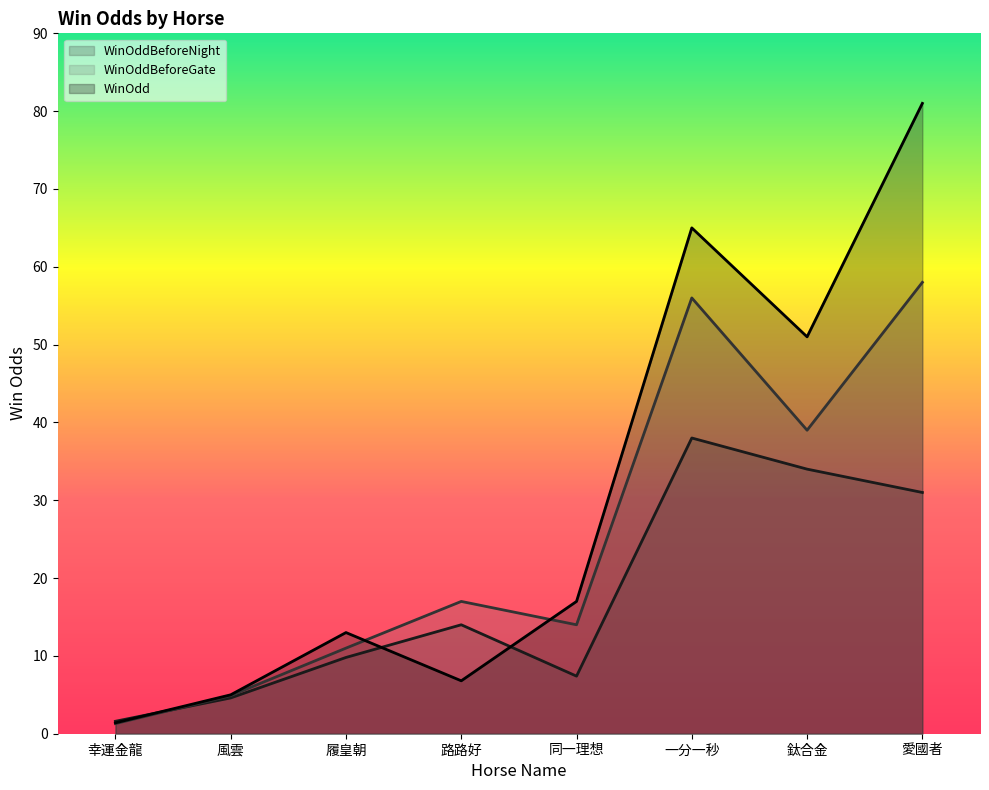

What is the label of the 6th point from the left?

一分一秒